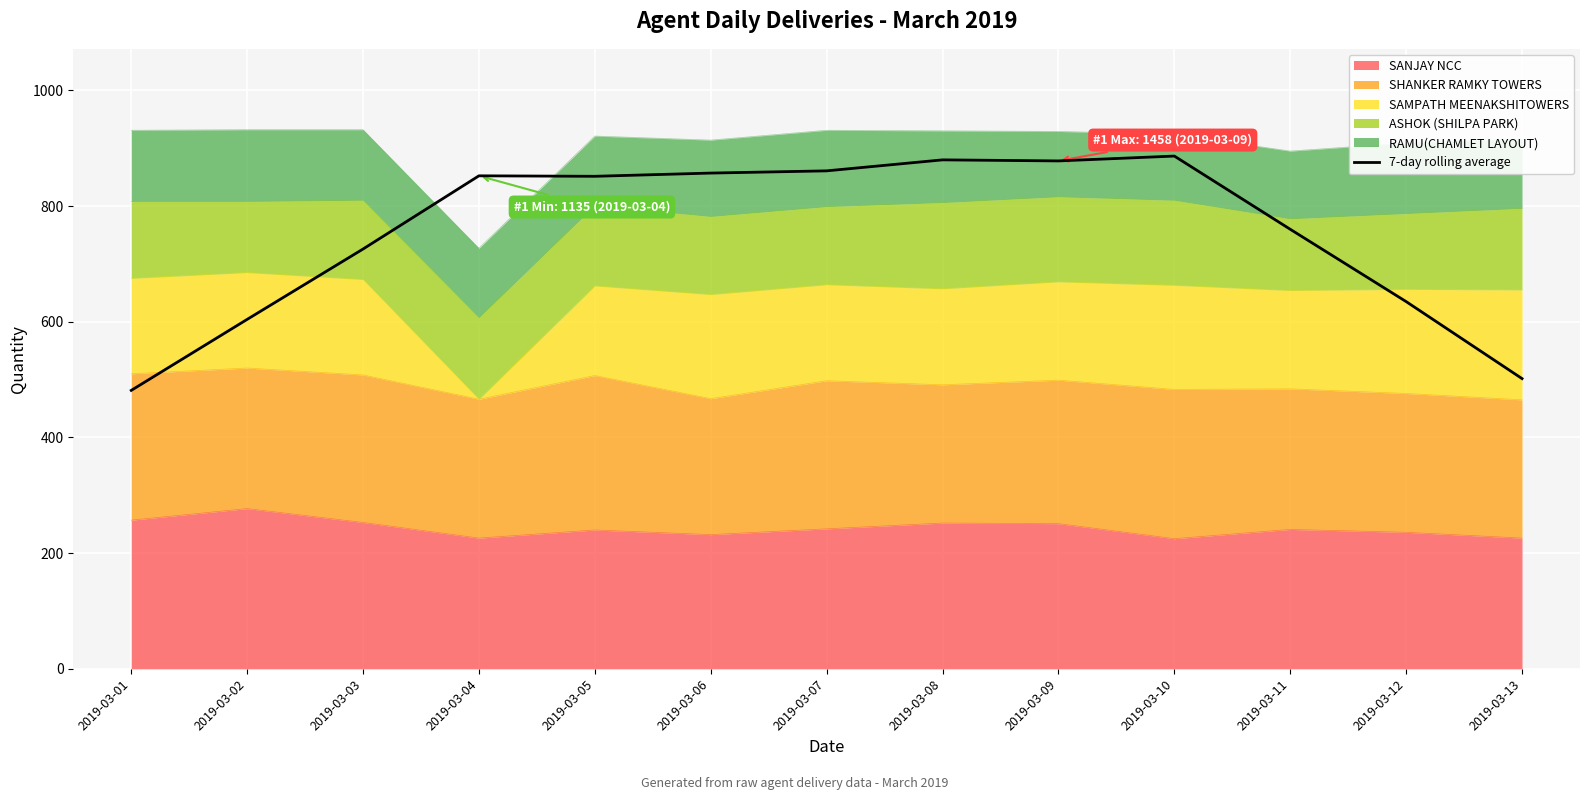

Rank the categories by value from highest to lowest.

2019-03-10, 2019-03-08, 2019-03-09, 2019-03-07, 2019-03-06, 2019-03-04, 2019-03-05, 2019-03-11, 2019-03-03, 2019-03-12, 2019-03-02, 2019-03-13, 2019-03-01